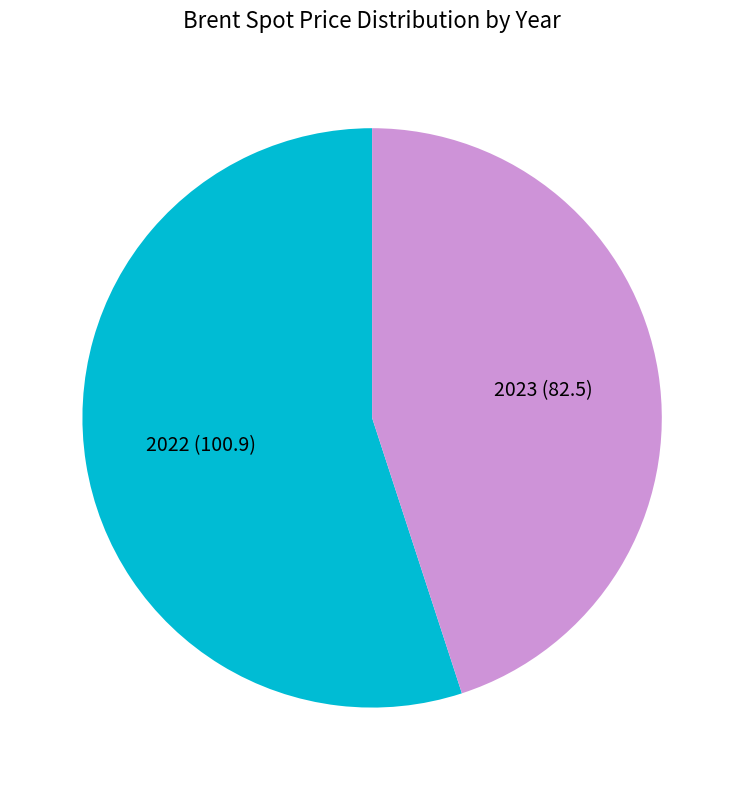

Approximately how many times larger is the value at 2023 compared to 2022?

0.8